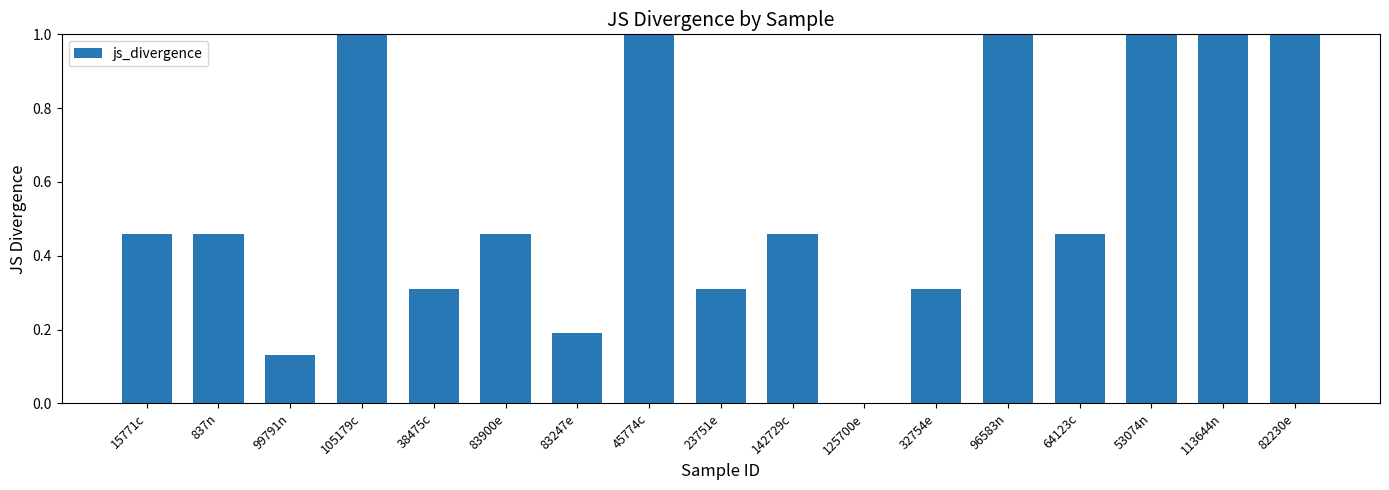

How many categories are shown in the chart?

17